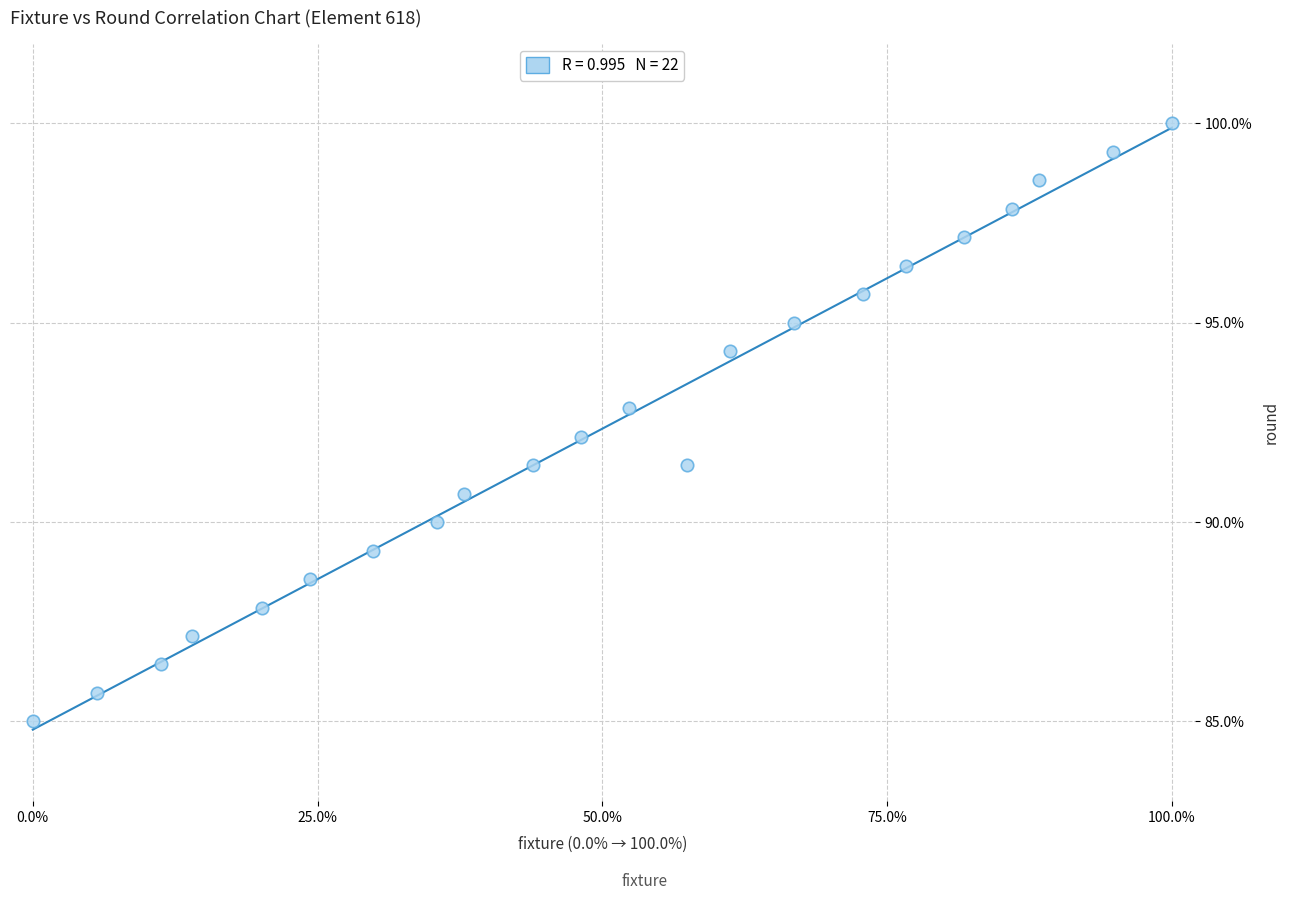

What is the range of Y values (max minus min)?

15.0